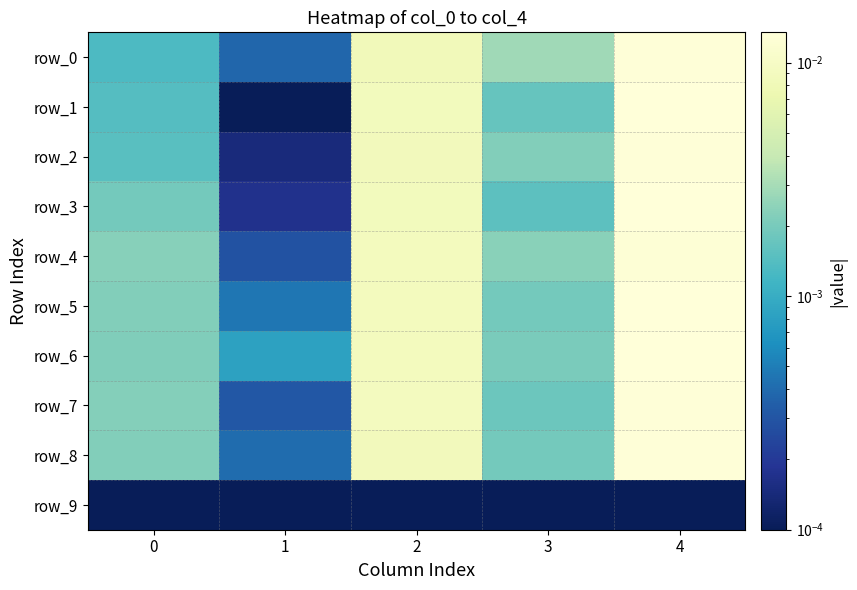

Is it true that row_3 equals 0.0 at 2?

False